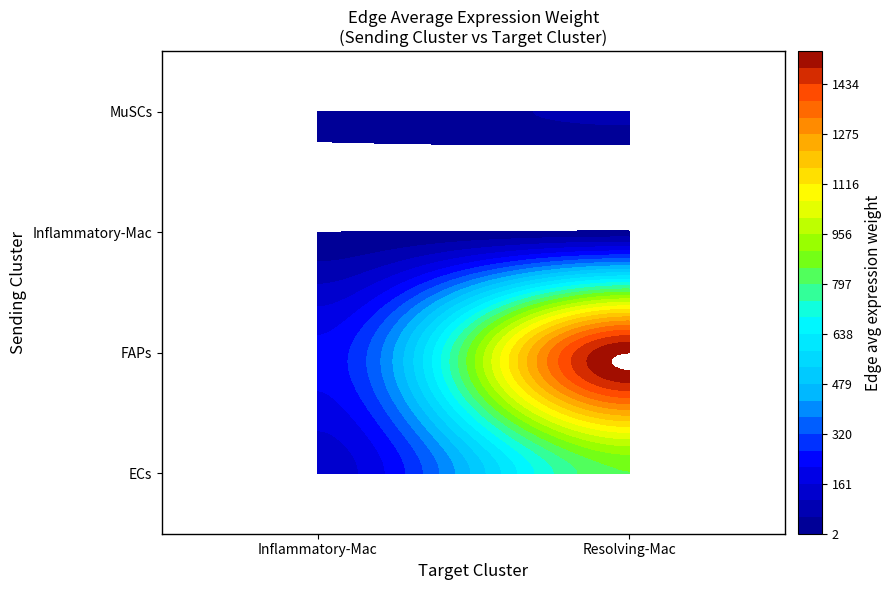

What is the greatest value displayed?

1540.0